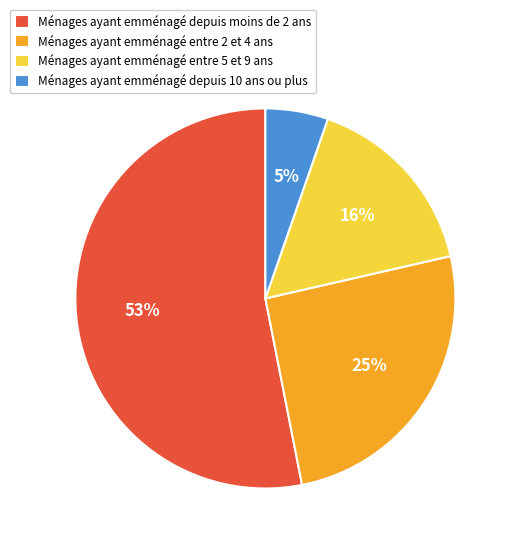

Is the sum of Ménages ayant emménagé entre 2 et 4 ans and Ménages ayant emménagé depuis moins de 2 ans greater than half?

Yes